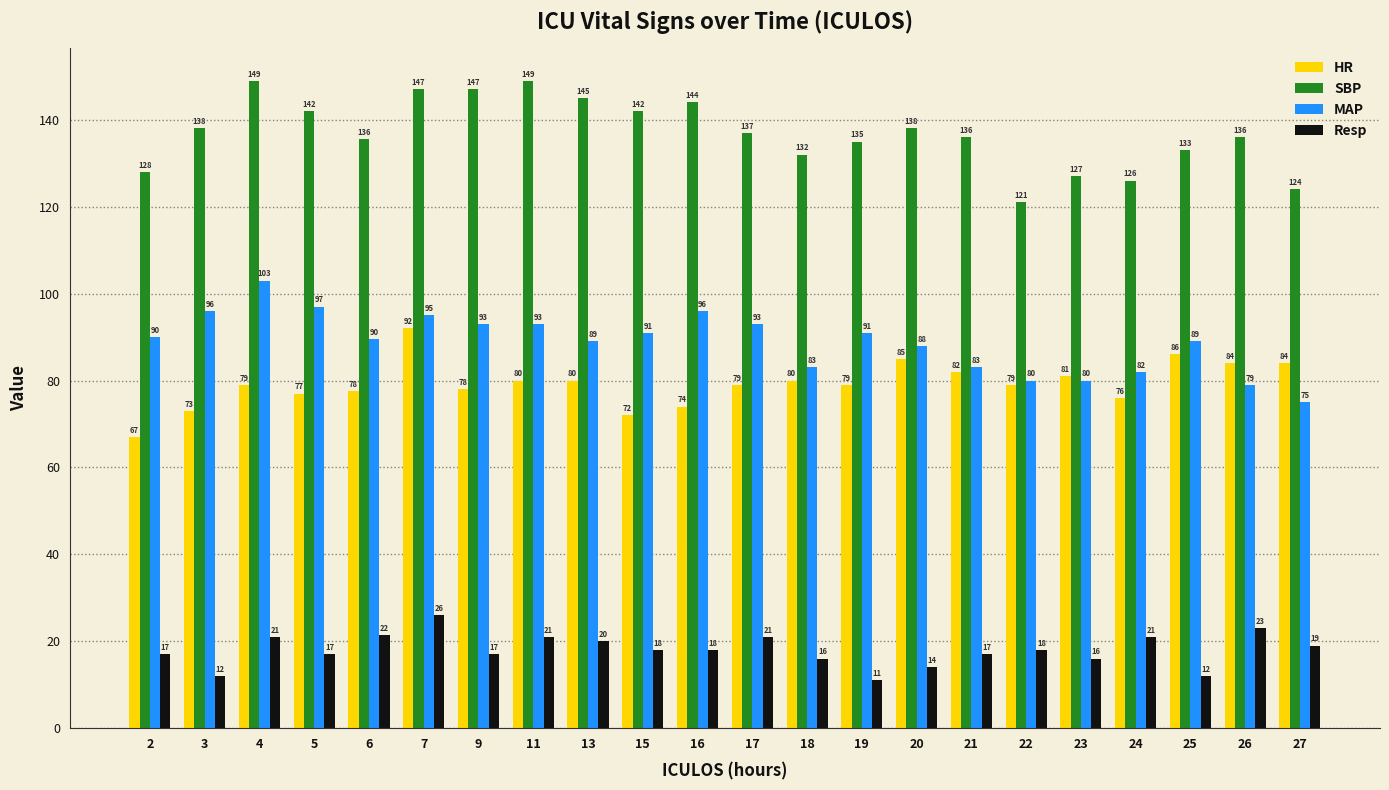

What is the spread (max minus min) of values at 4?

128.0